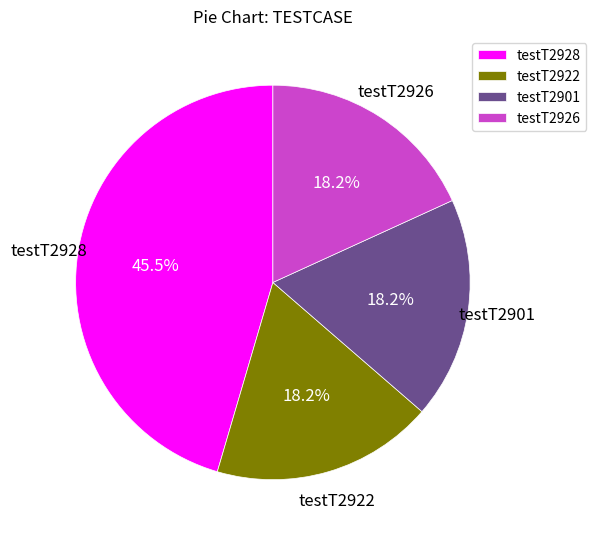

How many slices are in this pie chart?

4